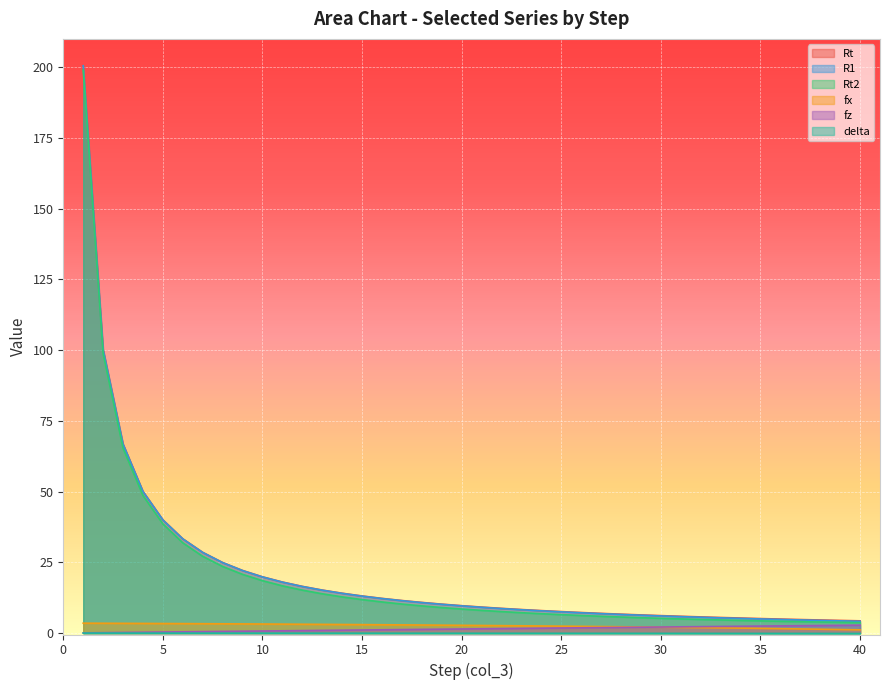

Reading right to left, list all the values displayed in this chart.

Rt: 40=4.3	39=4.5	38=4.6	37=4.8	36=5.0	35=5.1	34=5.3	33=5.5	32=5.7	31=5.9	30=6.2	29=6.4	28=6.7	27=7.0	26=7.3	25=7.6	24=7.9	23=8.3	22=8.7	21=9.2	20=9.7	19=10.2	18=10.8	17=11.5	16=12.3	15=13.1	14=14.1	13=15.2	12=16.5	11=18.0	10=19.9	9=22.1	8=24.9	7=28.5	6=33.3	5=40.0	4=50.1	3=66.8	2=100.2	1=200.5
R1: 40=4.2	39=4.3	38=4.5	37=4.6	36=4.8	35=5.0	34=5.2	33=5.4	32=5.6	31=5.8	30=6.1	29=6.3	28=6.6	27=6.9	26=7.2	25=7.5	24=7.9	23=8.2	22=8.7	21=9.1	20=9.6	19=10.2	18=10.8	17=11.4	16=12.2	15=13.1	14=14.0	13=15.2	12=16.5	11=18.0	10=19.8	9=22.1	8=24.9	7=28.5	6=33.3	5=40.0	4=50.1	3=66.8	2=100.2	1=200.5
Rt2: 40=3.7	39=3.8	38=3.9	37=4.0	36=4.2	35=4.3	34=4.5	33=4.6	32=4.8	31=5.0	30=5.2	29=5.4	28=5.7	27=5.9	26=6.2	25=6.5	24=6.8	23=7.2	22=7.6	21=8.0	20=8.5	19=9.0	18=9.6	17=10.3	16=11.0	15=11.8	14=12.8	13=13.9	12=15.2	11=16.7	10=18.5	9=20.8	8=23.5	7=27.1	6=31.9	5=38.6	4=48.6	3=65.3	2=98.8	1=199.0
fx: 40=1.1	39=1.3	38=1.4	37=1.5	36=1.6	35=1.7	34=1.8	33=1.8	32=1.9	31=2.0	30=2.1	29=2.2	28=2.2	27=2.3	26=2.4	25=2.4	24=2.5	23=2.6	22=2.6	21=2.7	20=2.7	19=2.8	18=2.8	17=2.9	16=2.9	15=3.0	14=3.0	13=3.1	12=3.1	11=3.2	10=3.2	9=3.2	8=3.3	7=3.3	6=3.4	5=3.4	4=3.4	3=3.4	2=3.5	1=3.5
fz: 40=2.8	39=2.7	38=2.7	37=2.6	36=2.5	35=2.5	34=2.4	33=2.3	32=2.3	31=2.2	30=2.1	29=2.1	28=2.0	27=1.9	26=1.9	25=1.8	24=1.7	23=1.7	22=1.6	21=1.5	20=1.4	19=1.4	18=1.3	17=1.2	16=1.2	15=1.1	14=1.0	13=1.0	12=0.9	11=0.8	10=0.7	9=0.7	8=0.6	7=0.5	6=0.4	5=0.4	4=0.3	3=0.2	2=0.2	1=0.1
delta: 40=-0.2	39=-0.2	38=-0.1	37=-0.1	36=-0.1	35=-0.1	34=-0.1	33=-0.1	32=-0.1	31=-0.1	30=-0.1	29=-0.1	28=-0.1	27=-0.1	26=-0.1	25=-0.1	24=-0.1	23=-0.1	22=-0.1	21=-0.1	20=-0.1	19=-0.1	18=-0.1	17=-0.1	16=-0.1	15=-0.1	14=-0.0	13=-0.0	12=-0.0	11=-0.0	10=-0.0	9=-0.0	8=-0.0	7=-0.0	6=-0.0	5=-0.0	4=-0.0	3=-0.0	2=-0.0	1=-0.0